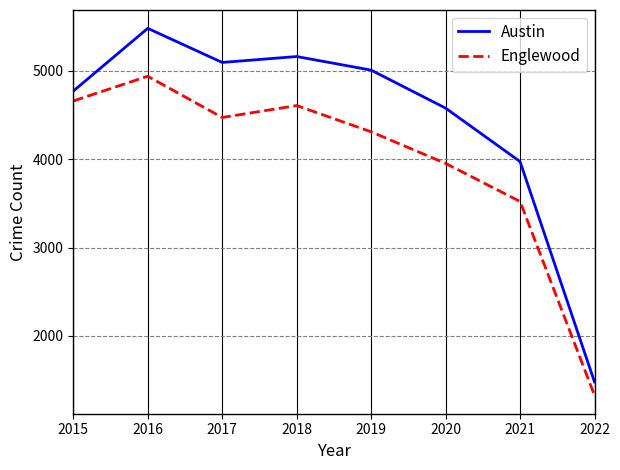

The Austin series shows 8117 at 2016. True or false?

False